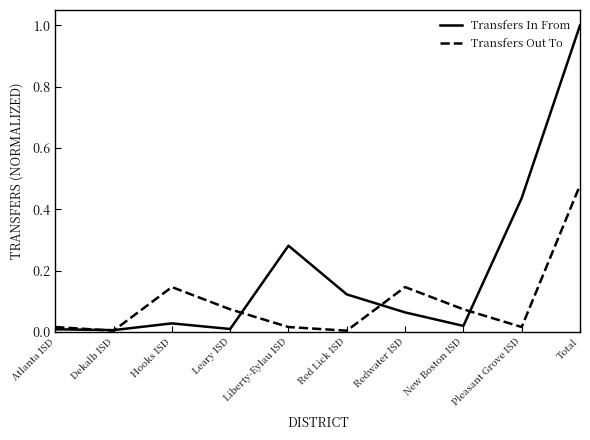

What is the maximum value shown in the chart?

1.0